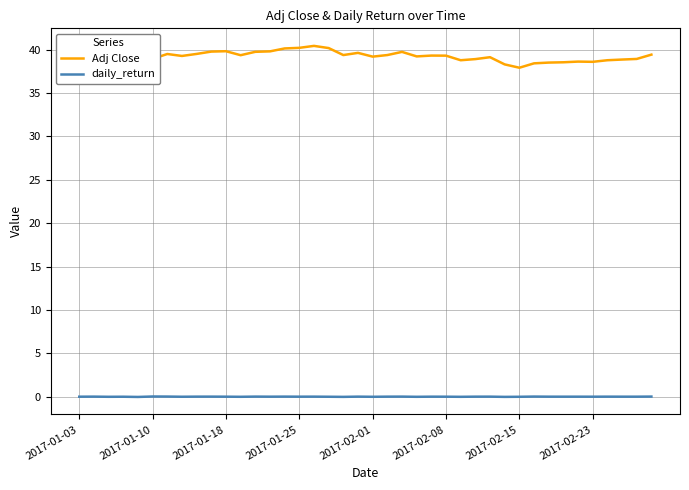

Which series has the largest range (max minus min)?

Adj Close